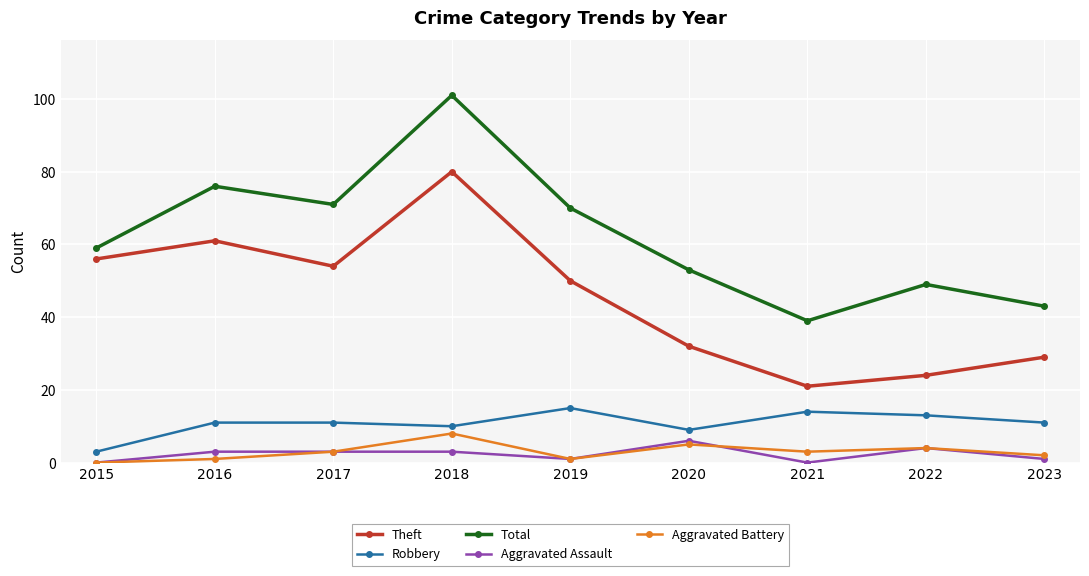

What is the difference between the maximum and minimum values in the Total series?

62